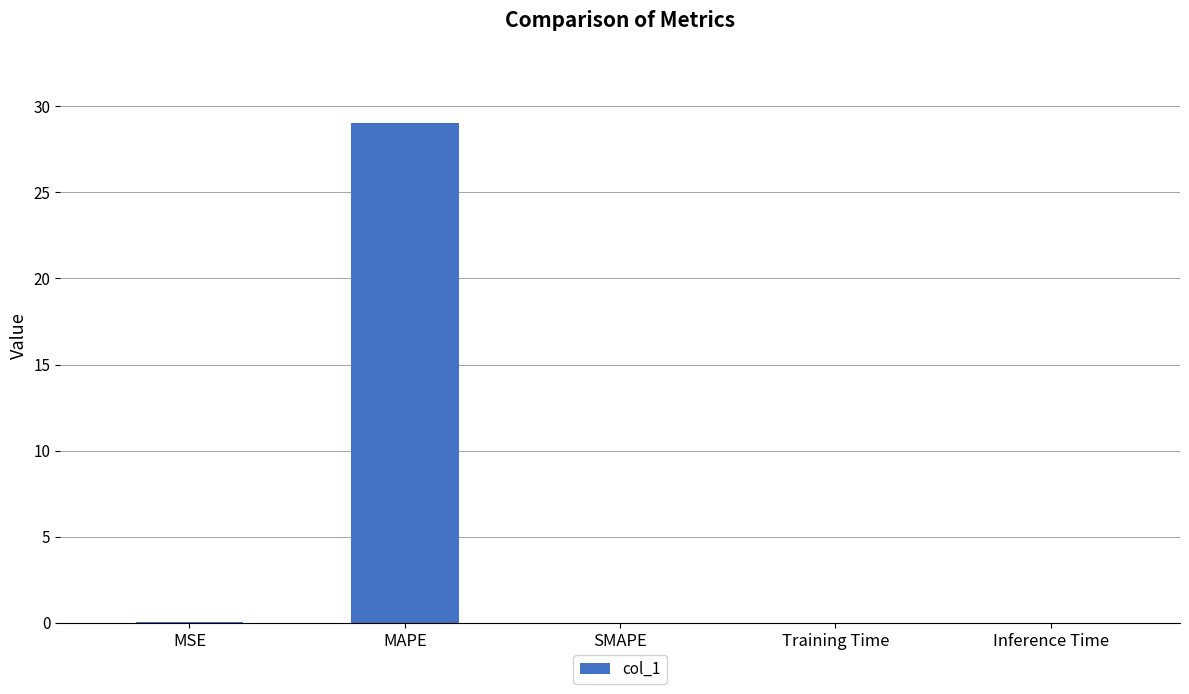

Is it true that the value at SMAPE is 17.3?

False